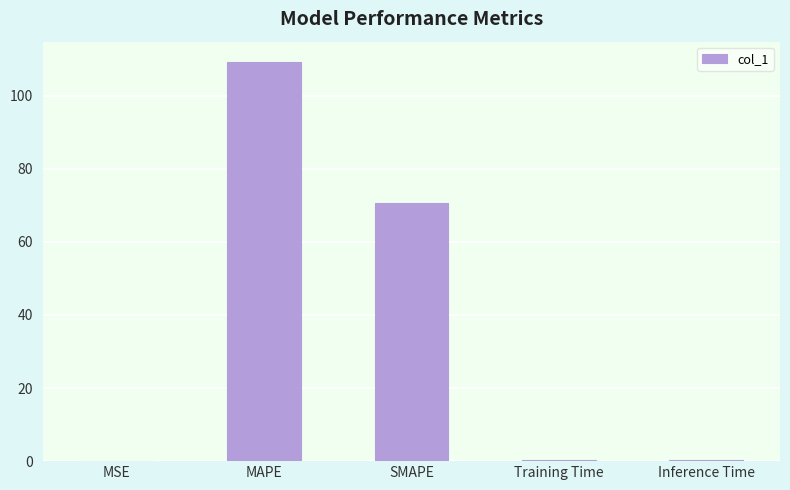

Which has a higher value, SMAPE or Inference Time?

SMAPE